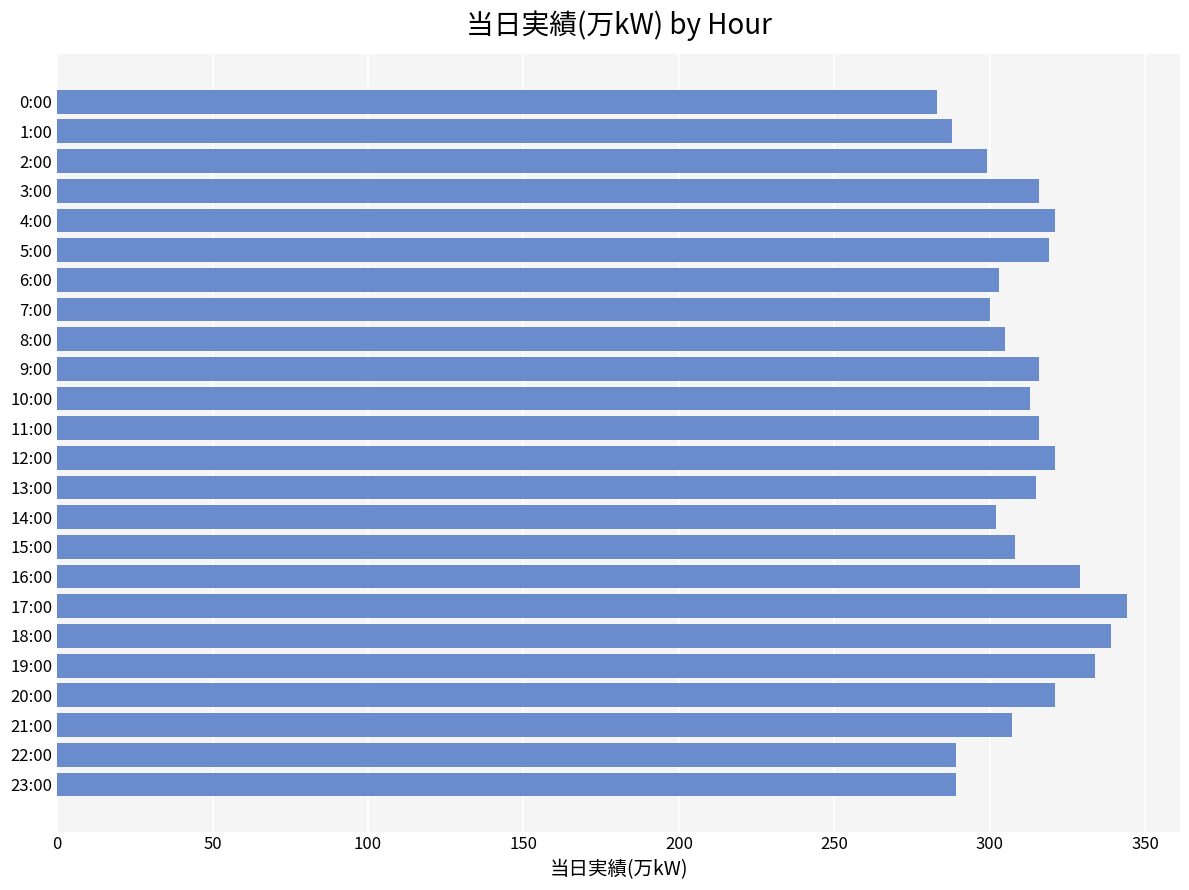

What is the difference between the second highest and second lowest values?

51